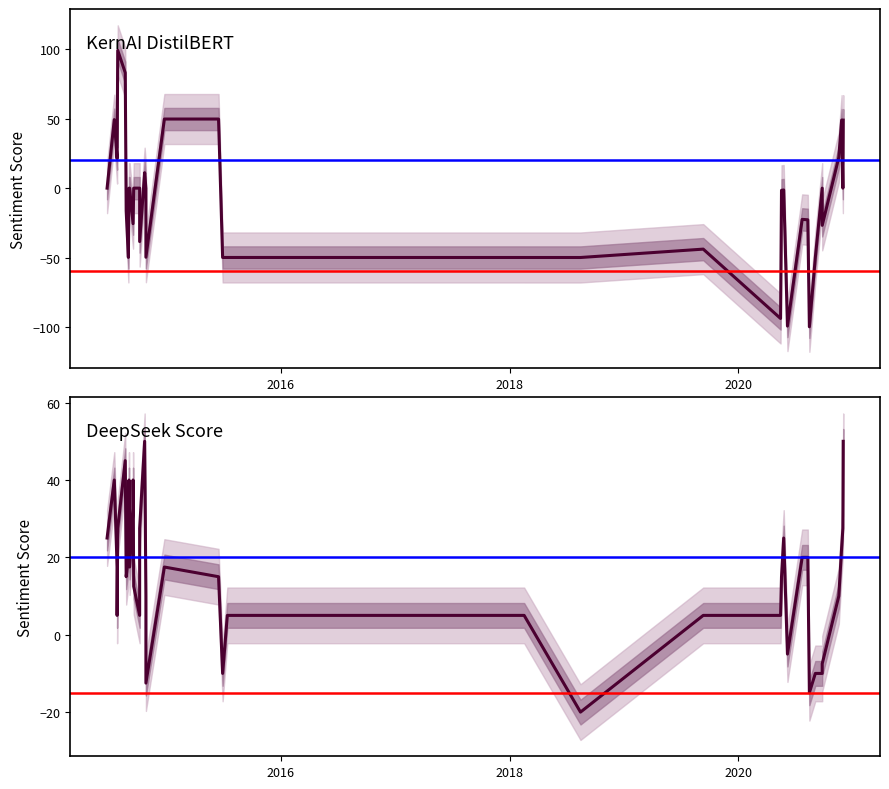

How many values in the KernAI_stock_news_distilbert series are below 0?

14